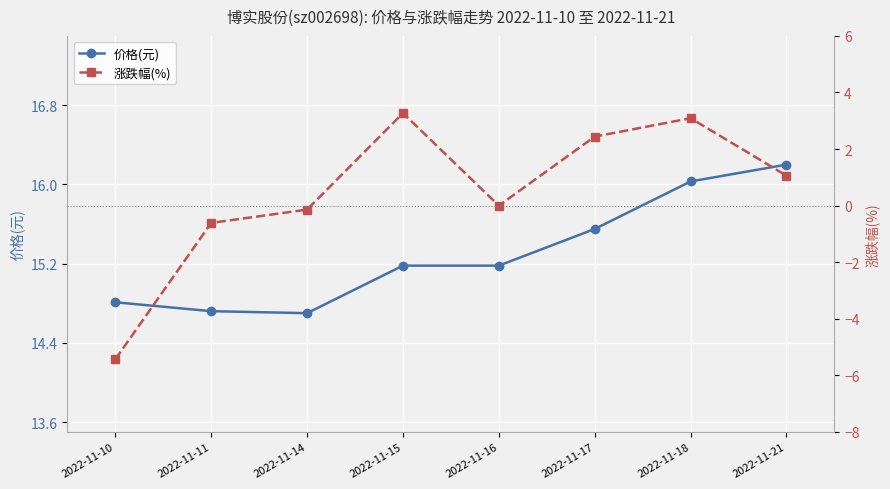

Reading left to right, extract all data points from this chart.

价格(元): 14.8	14.7	14.7	15.2	15.2	15.6	16.0	16.2
涨跌幅(%): -5.4	-0.6	-0.1	3.3	0.0	2.4	3.1	1.1